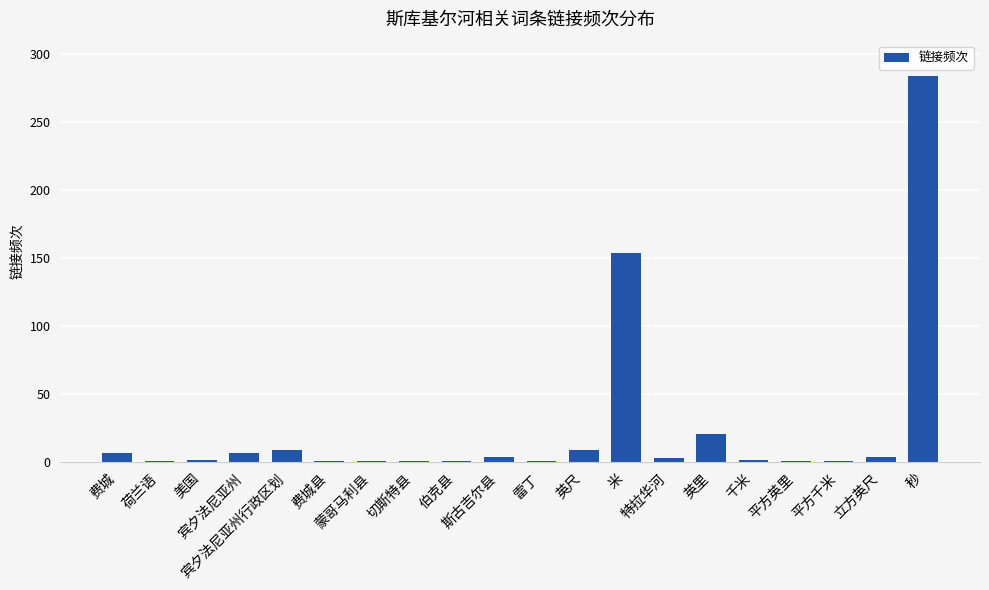

What is the greatest value displayed?

284